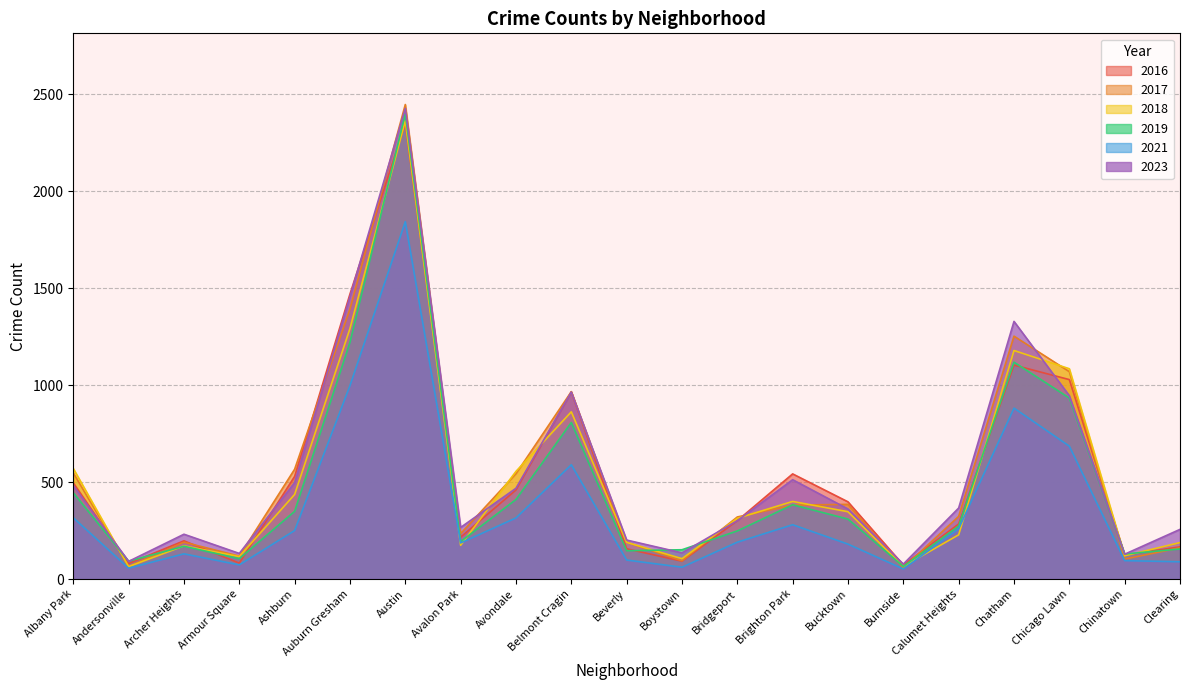

True or false: 2021 and 2016 cross at least once.

False